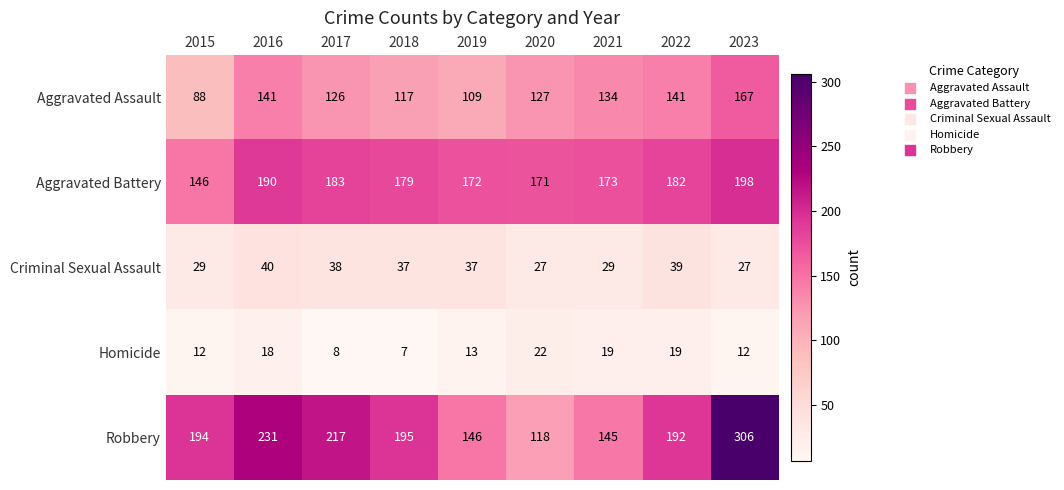

What is the sum of the Aggravated Assault values at 2018 and 2022?

258